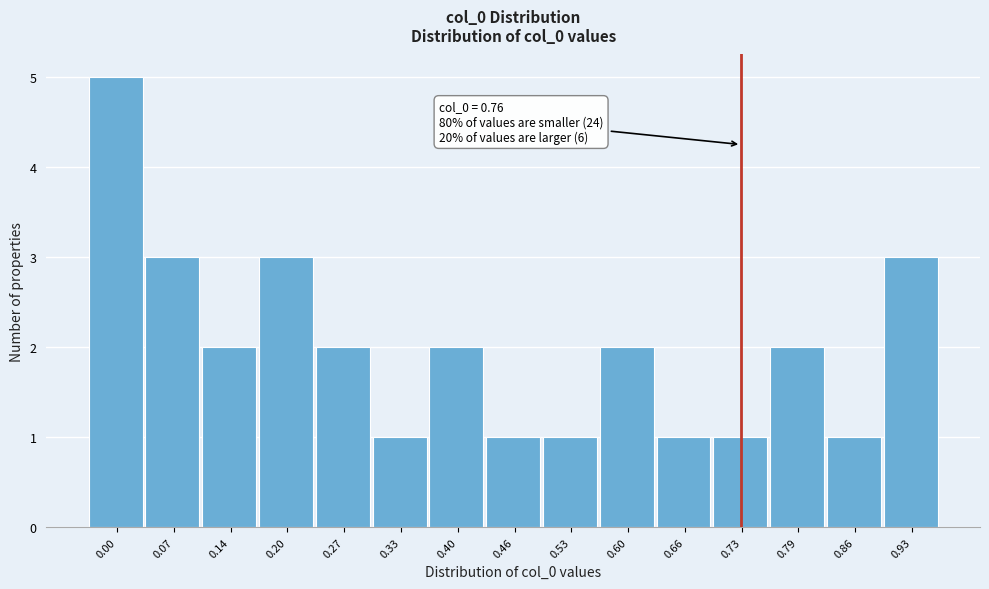

Reading left to right, what are all the values shown in this chart?

0.00=5	0.07=3	0.14=2	0.20=3	0.27=2	0.33=1	0.40=2	0.46=1	0.53=1	0.60=2	0.66=1	0.73=1	0.79=2	0.86=1	0.93=3